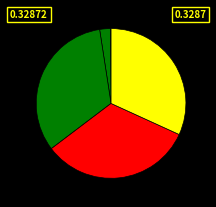

How many segments does this pie chart have?

7